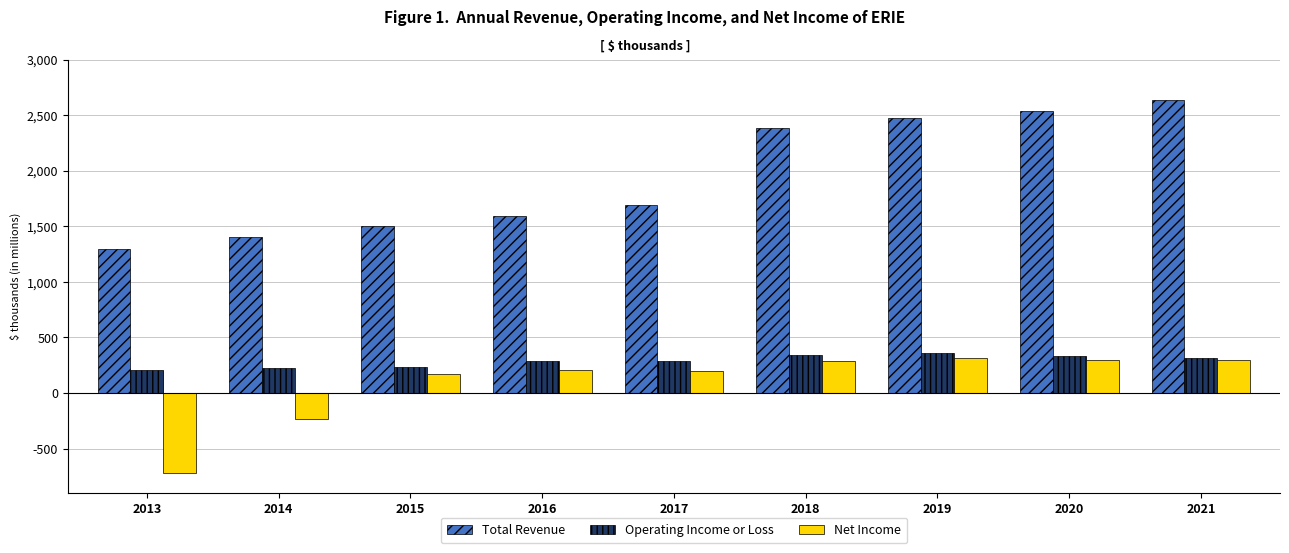

What are all the series names shown in the legend?

Total Revenue, Operating Income or Loss, Net Income